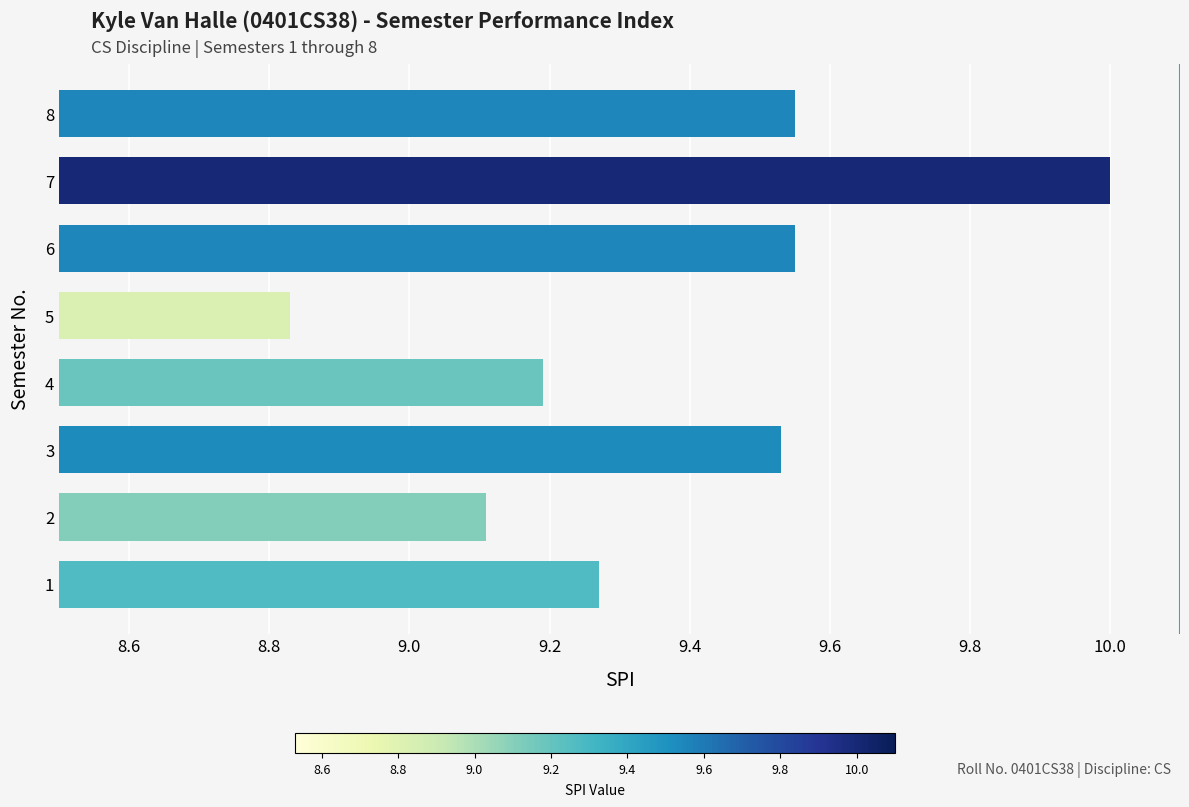

Read the value at 4.

9.2